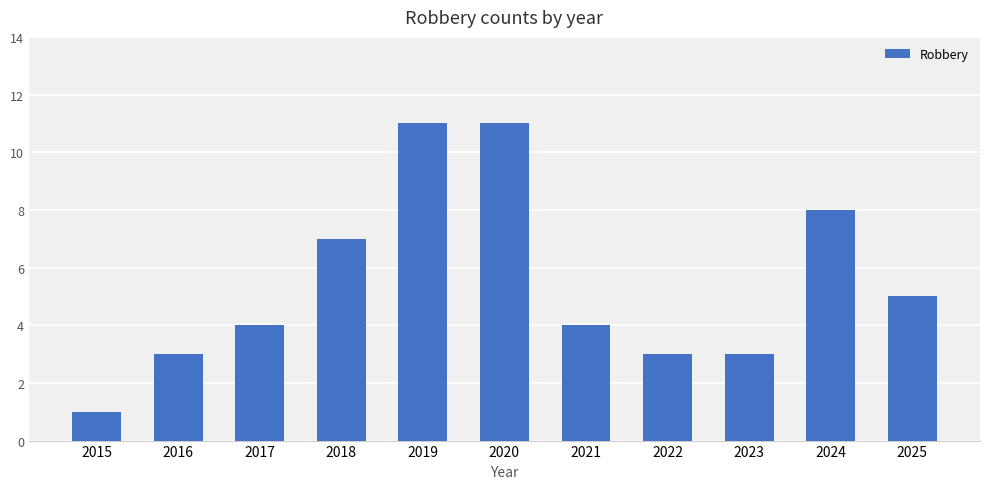

Which label corresponds to the smallest value in the chart?

2015